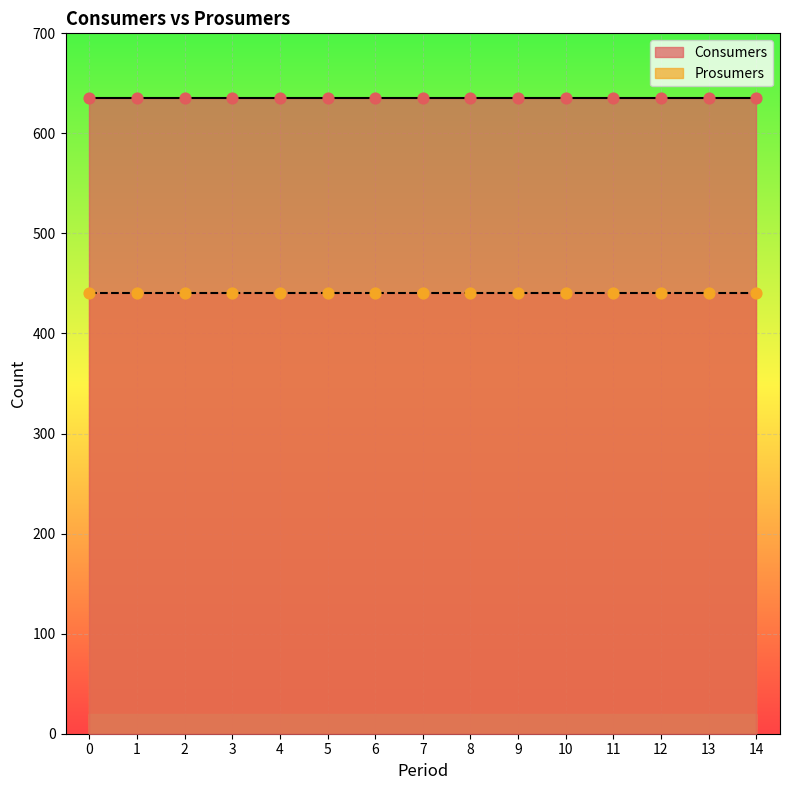

Which series contains the lowest Y value?

Prosumers